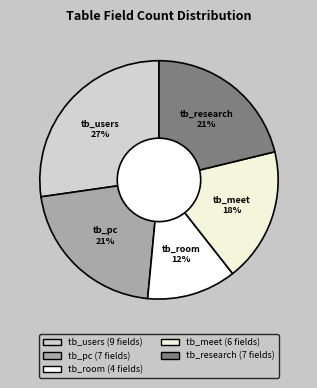

Do tb_meet and tb_users together represent more than half of the pie?

No